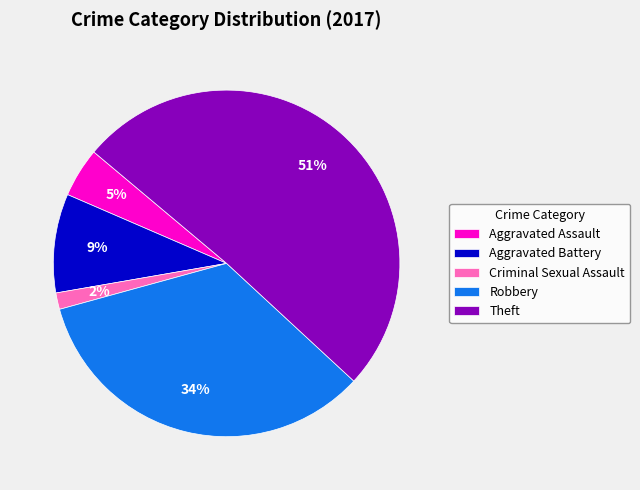

What percentage is the Aggravated Assault slice, to the nearest percent?

5%